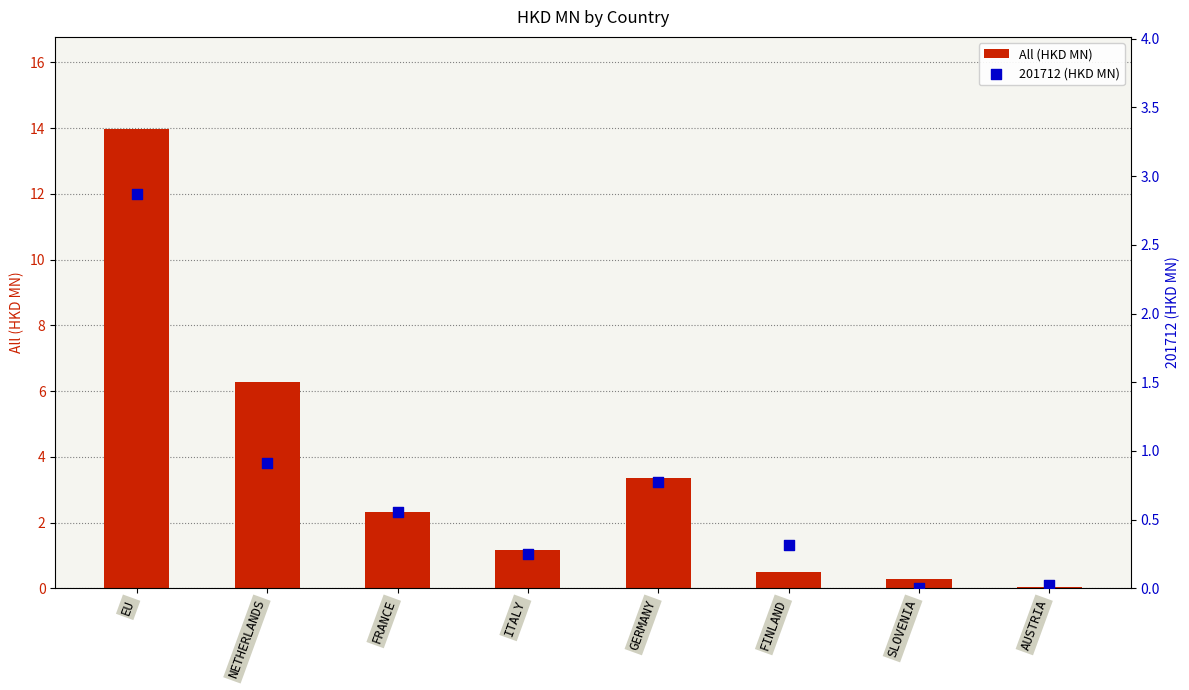

At which category is the sum across all series the highest?

EU